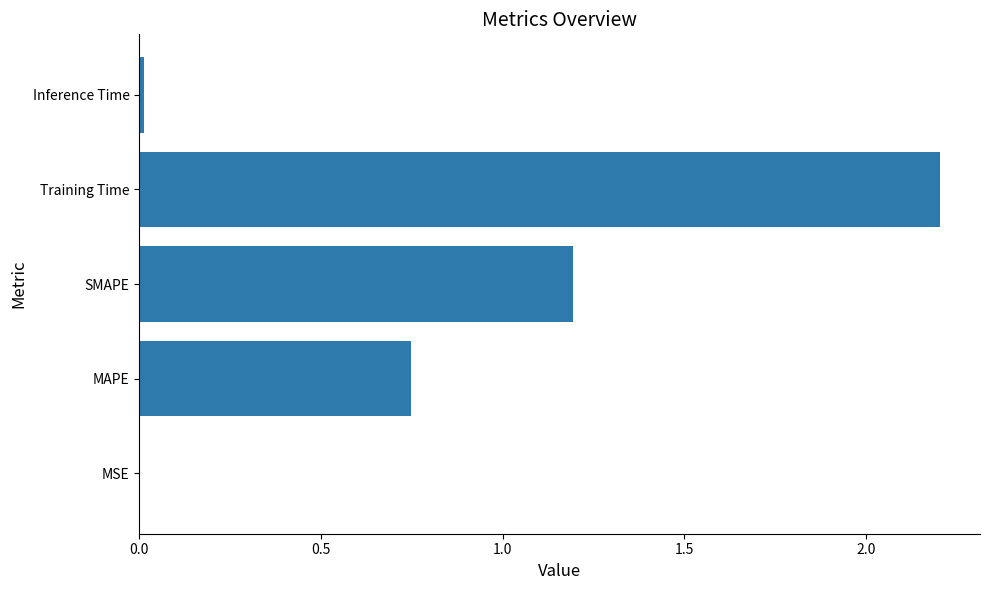

The value at Inference Time is 0.0. True or false?

True